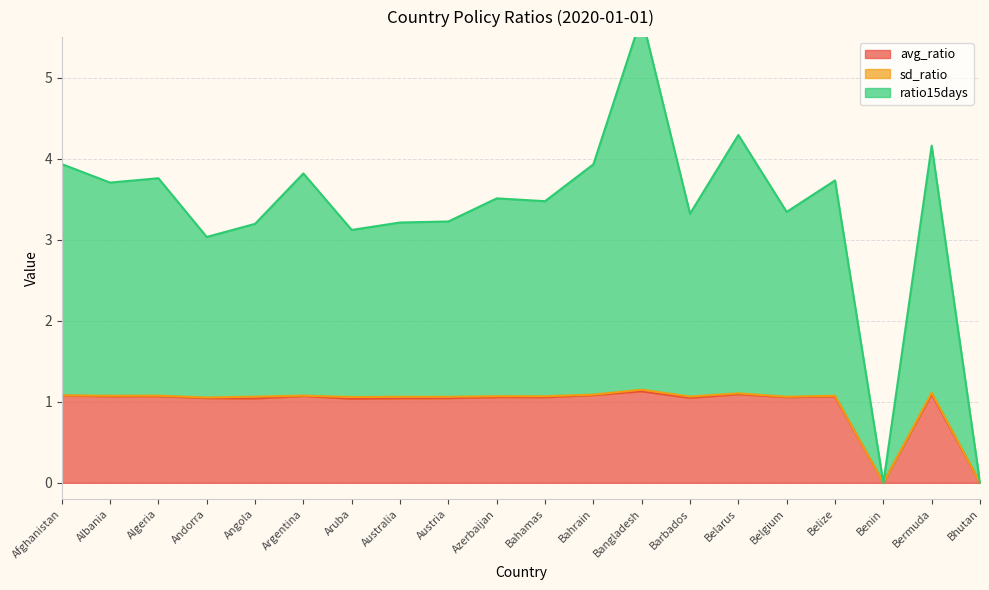

Is it true that avg_ratio equals 1.1 at Bangladesh?

True